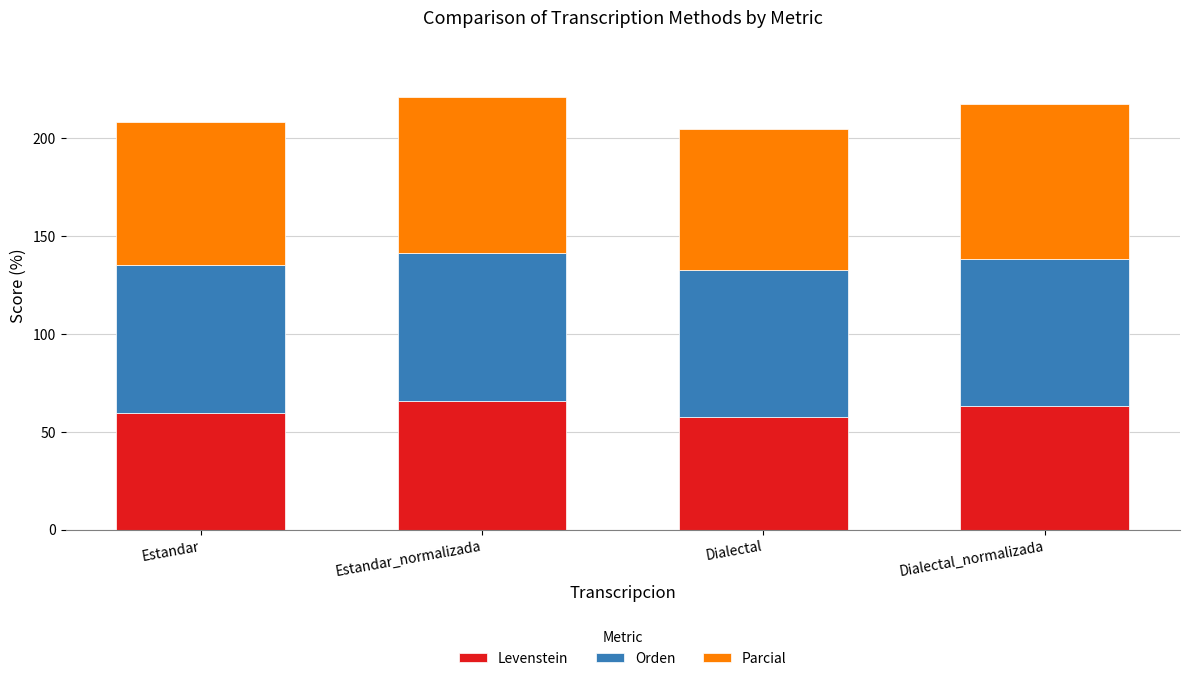

What is the approximate value of Levenstein at Dialectal_normalizada?

63.4